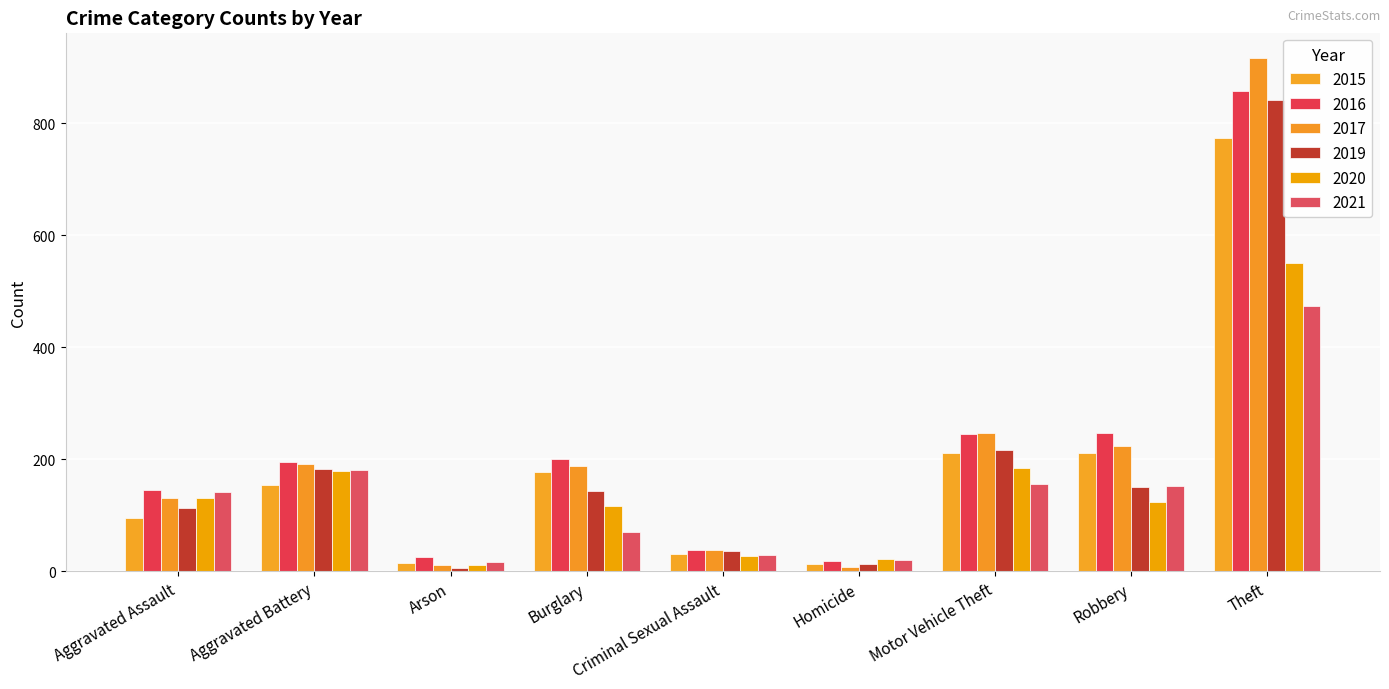

Which series has the largest total across all categories?

2016